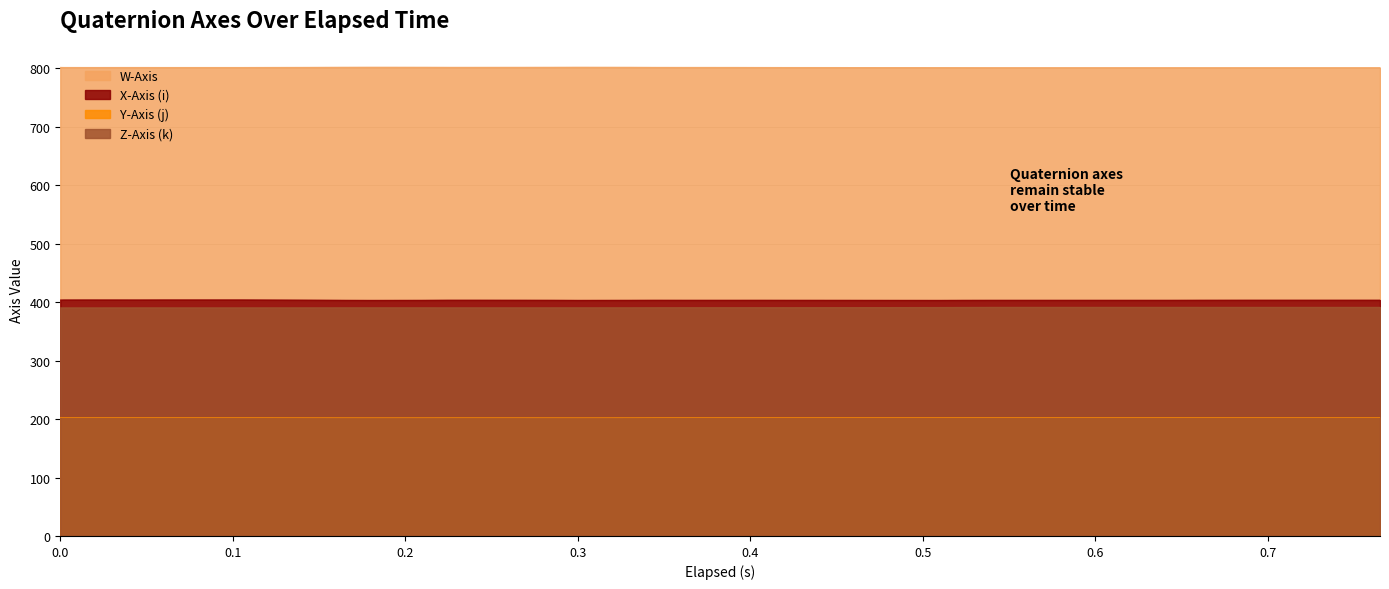

The value of W-Axis at 0.225 is 201.7. True or false?

False